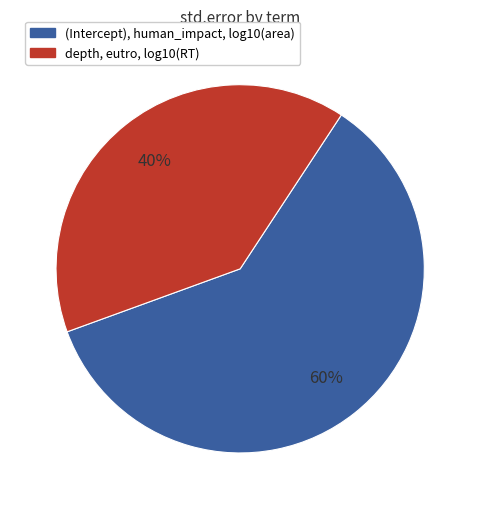

To the nearest percent, what is the difference between the largest and smallest slice percentages?

20%